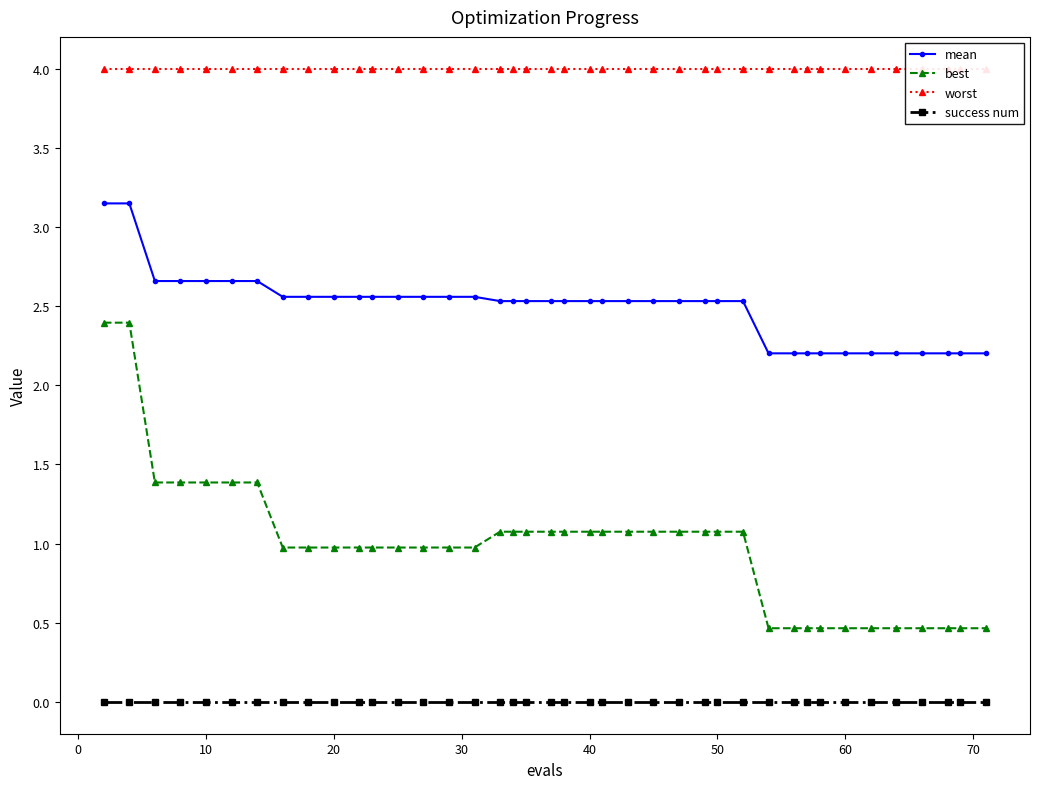

Is this an area chart (filled region under the line)?

No